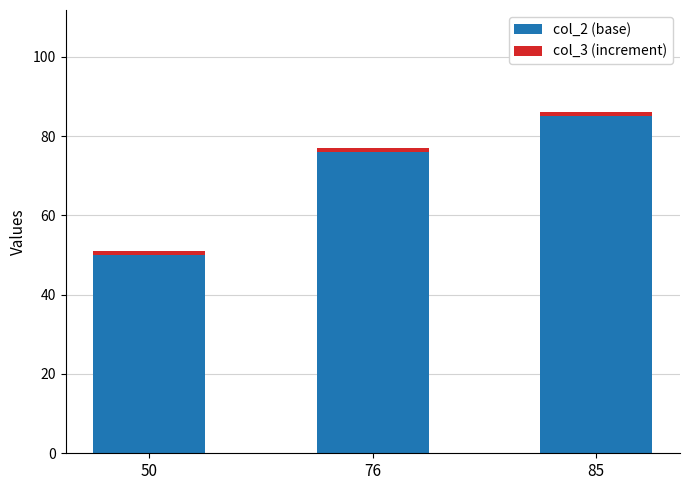

True or false: col_2 (base) has a value of 85 at 85.

True